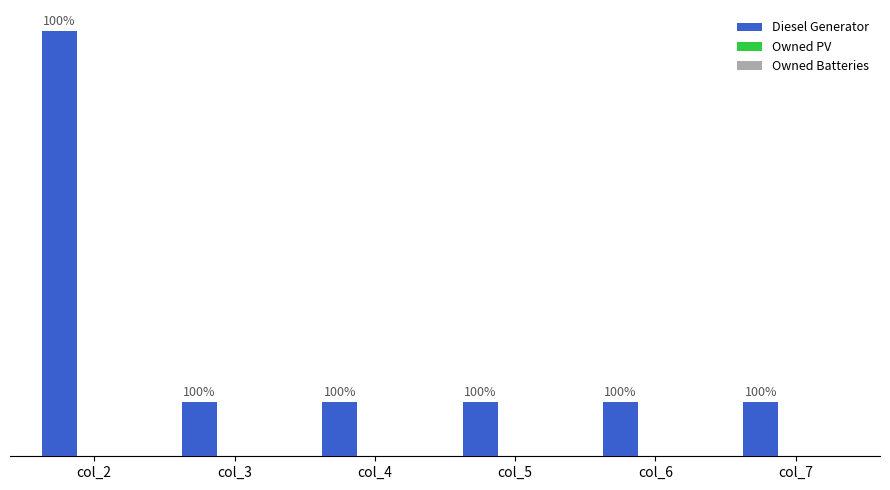

Which has a higher value, col_6 or col_4?

col_6